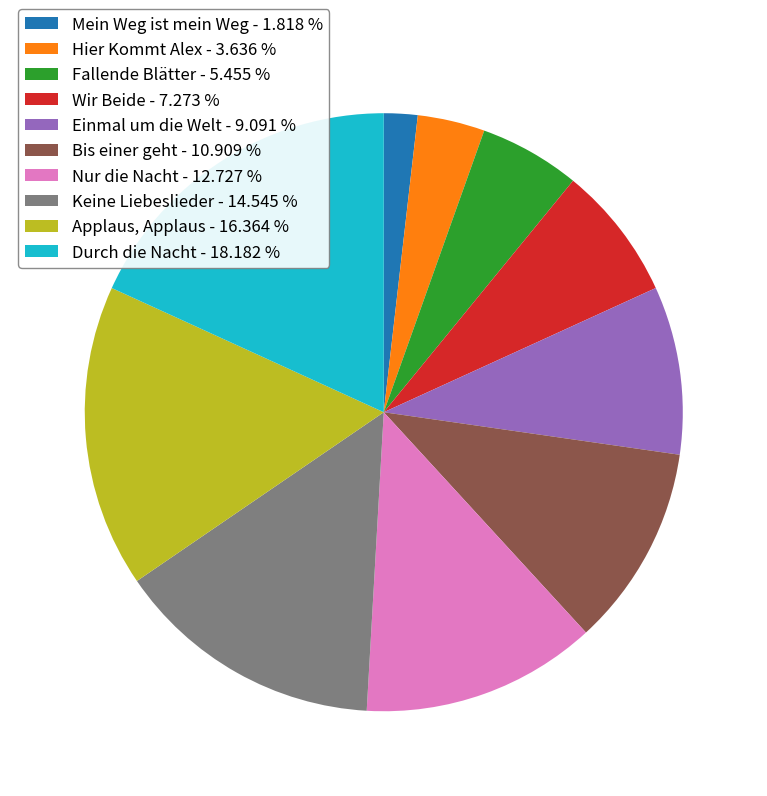

Does any single category account for the majority?

No